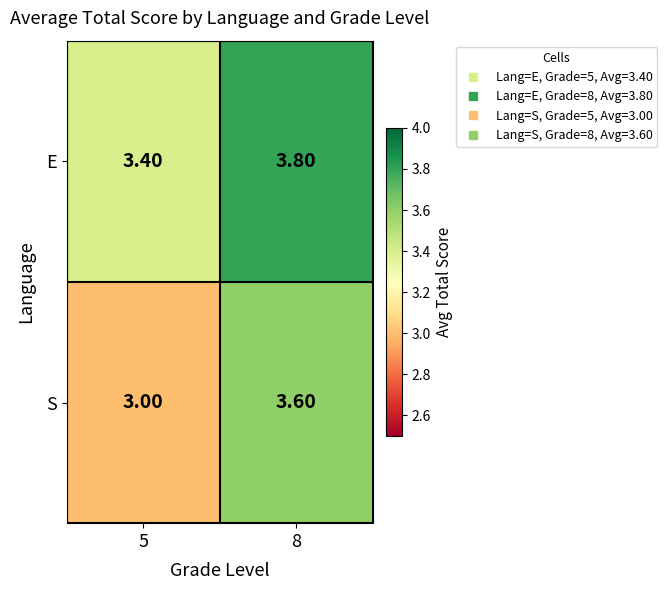

Is the value of S at 8 greater than the value of E at 8?

No